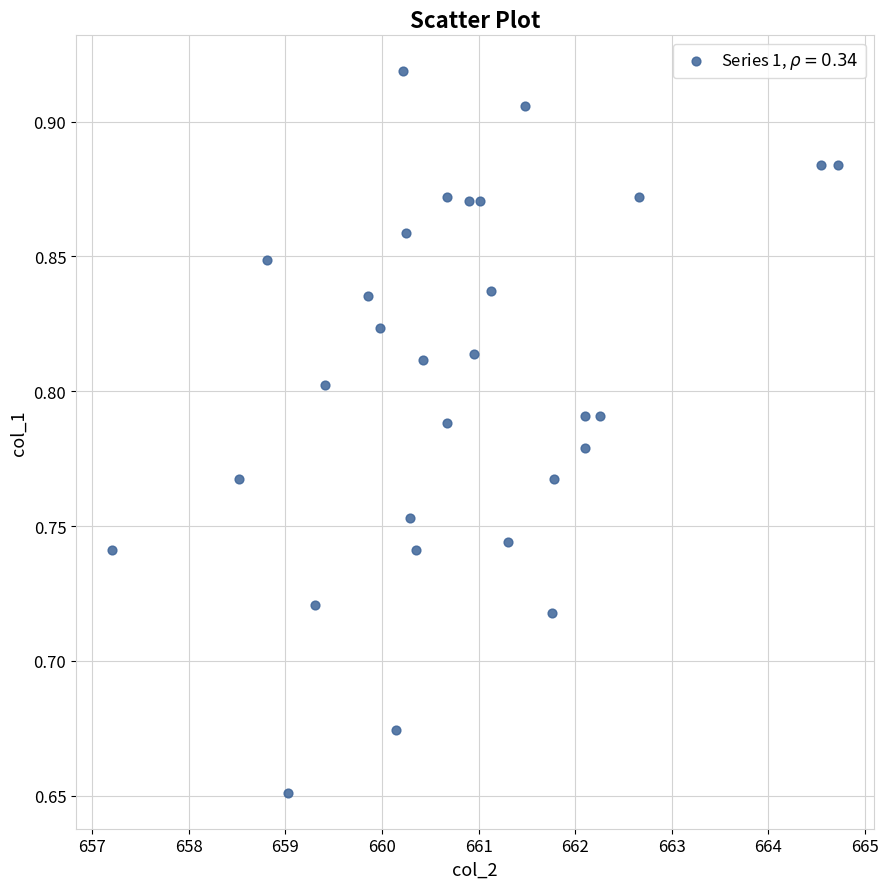

What is the range of Y values (max minus min)?

0.3